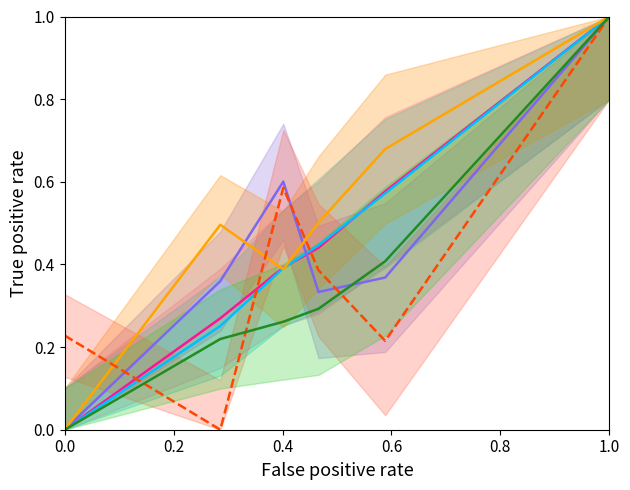

What are all the series names shown in the legend?

col_1, col_2, col_3, col_4, col_5, col_6